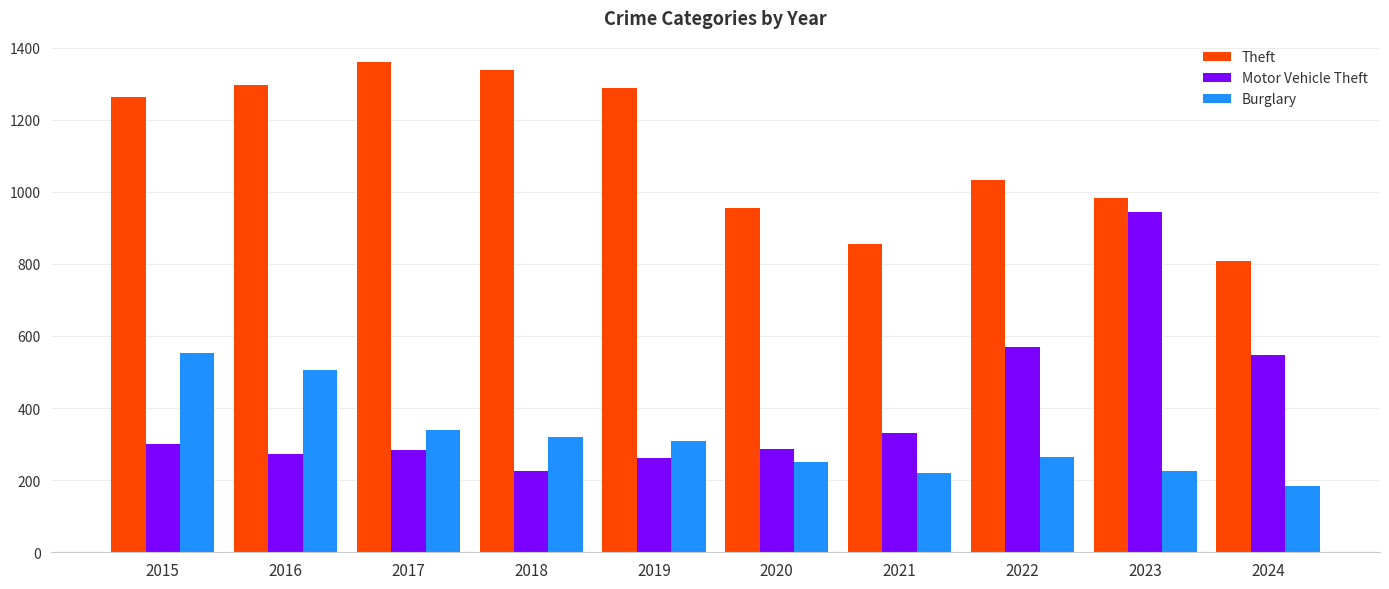

At which label is Theft closest to 1084?

2022